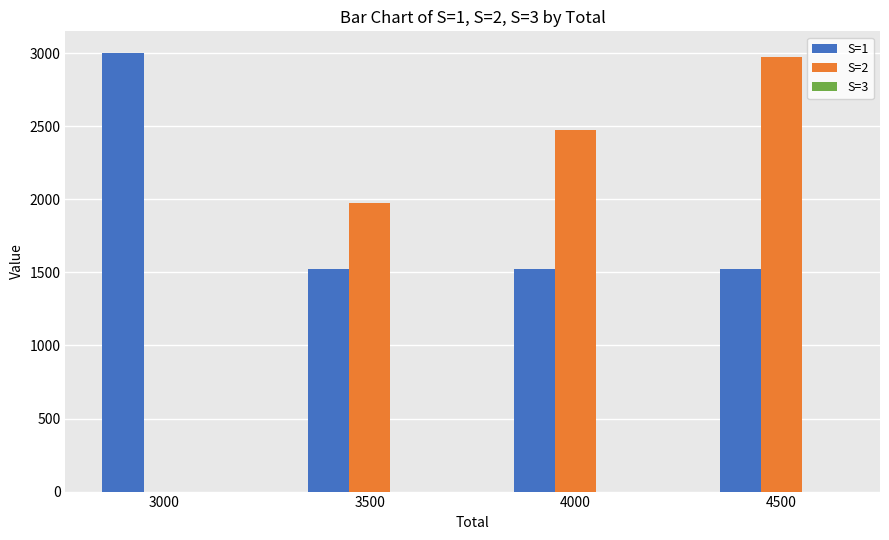

Between 3000 and 4500, which series saw the biggest shift?

S=2